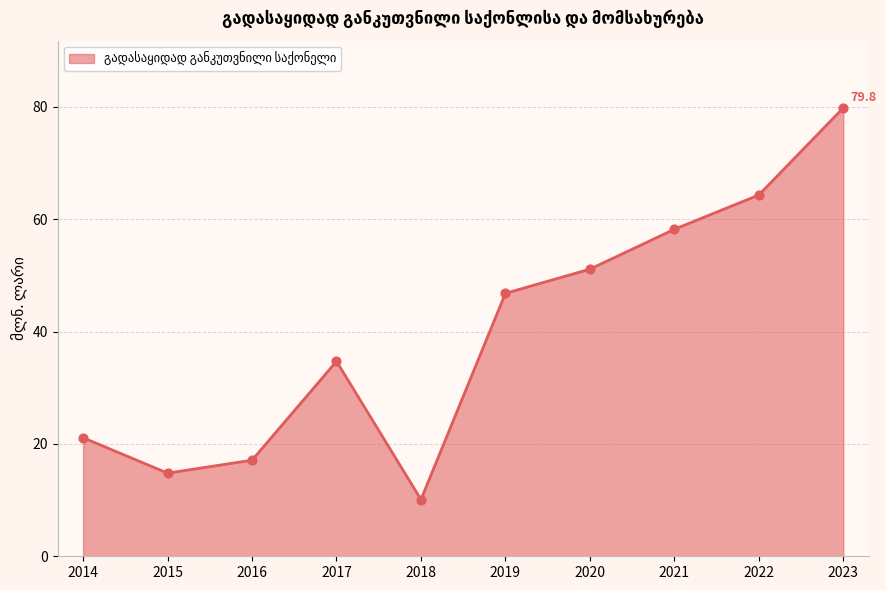

Which has a higher value, 2021 or 2023?

2023